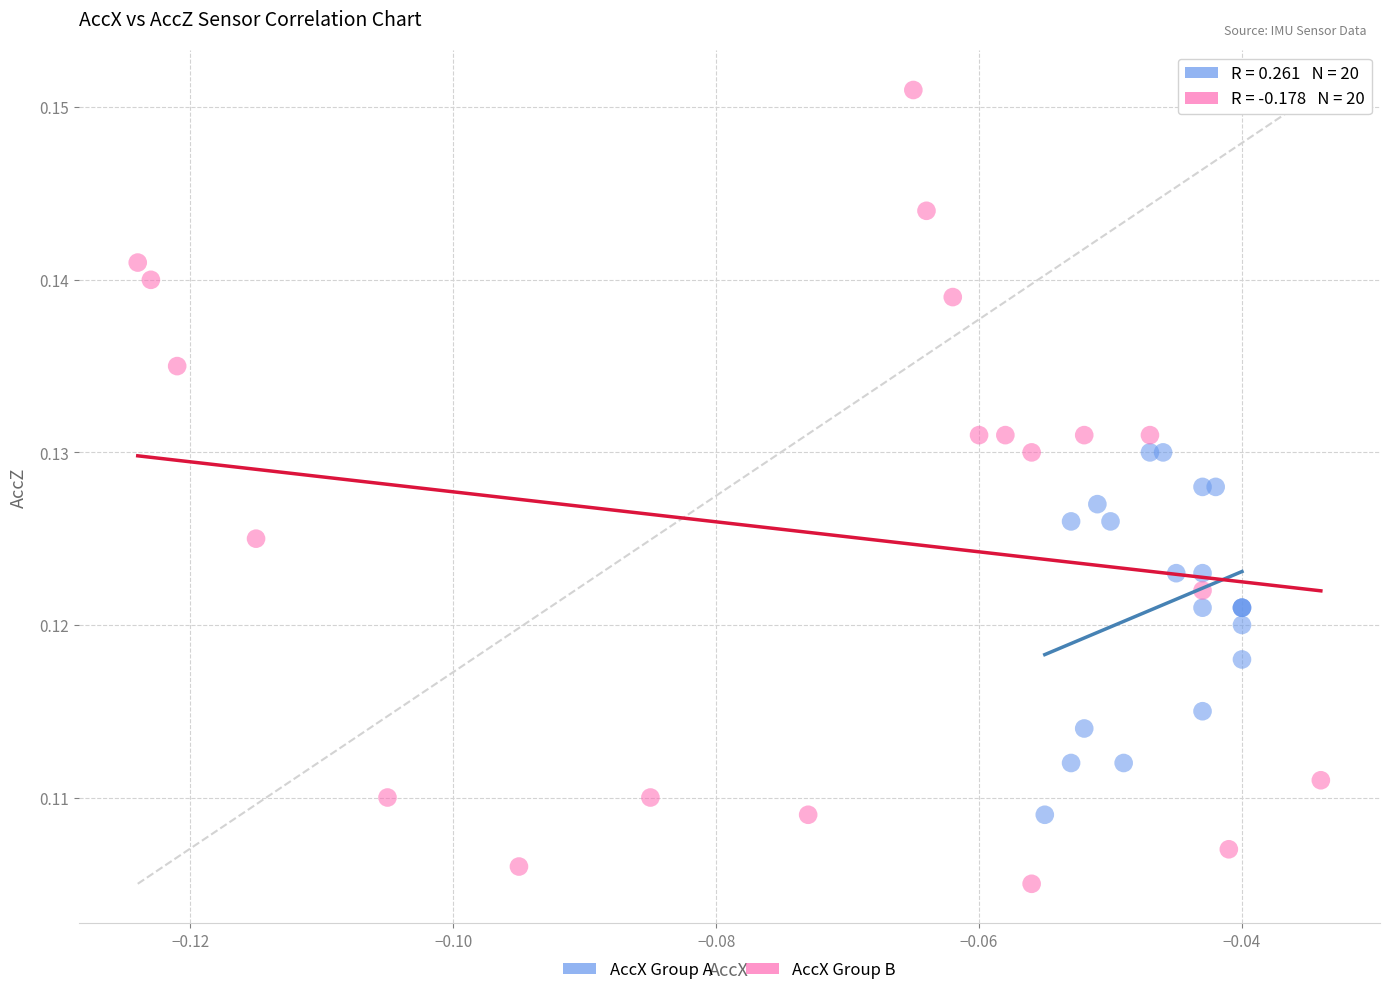

Which series has the largest Y range (max minus min)?

AccX Group B